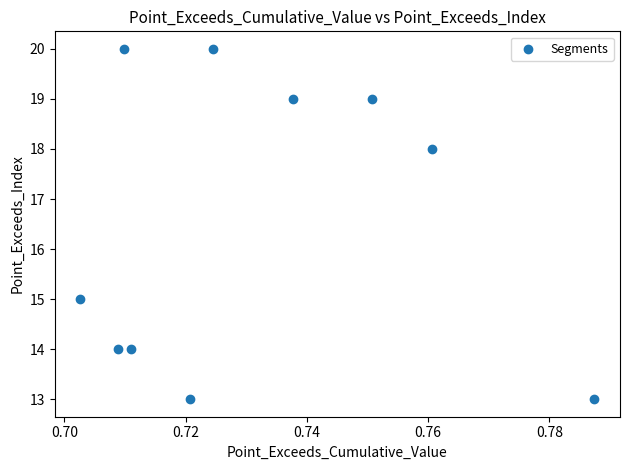

What Y value in the scatter plot is closest to 16?

15